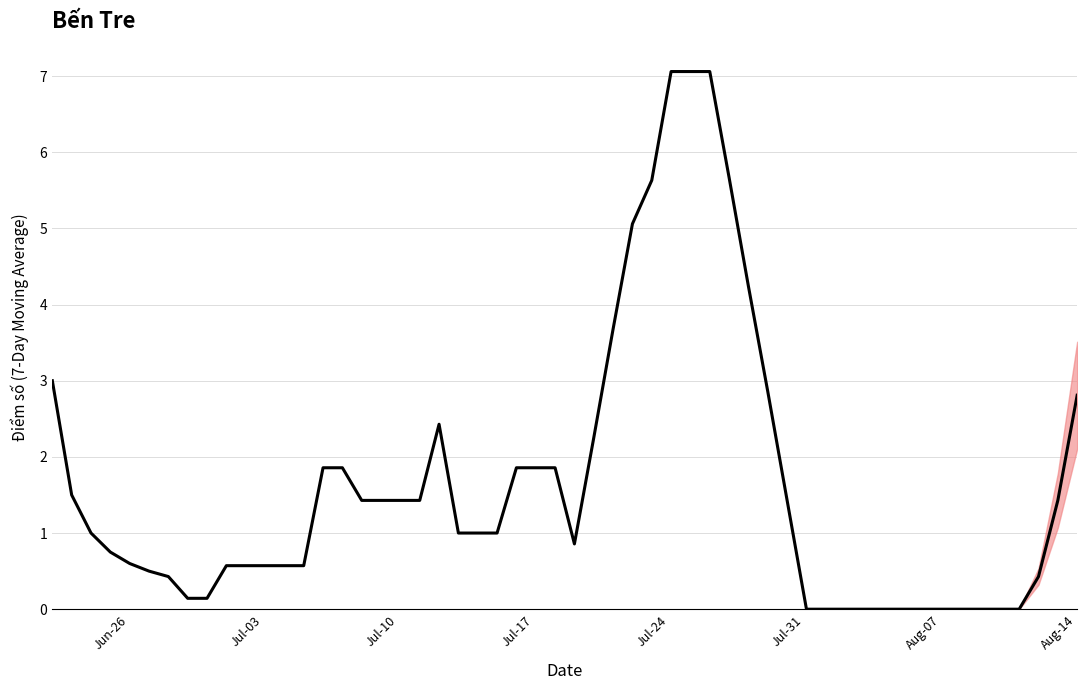

True or false: there are more than 0 points higher than both neighbors.

True